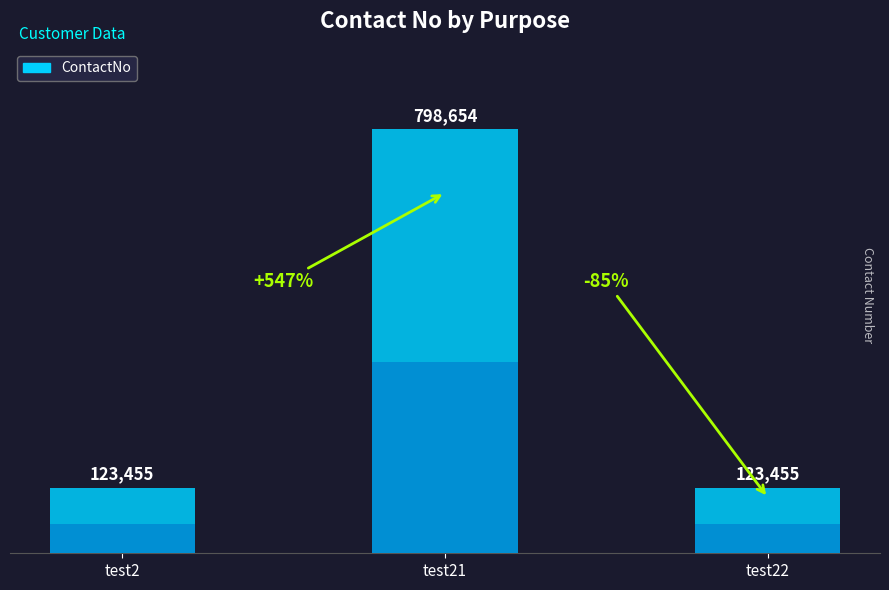

Reading left to right, list all the values displayed in this chart.

test2=123455	test21=798654	test22=123455